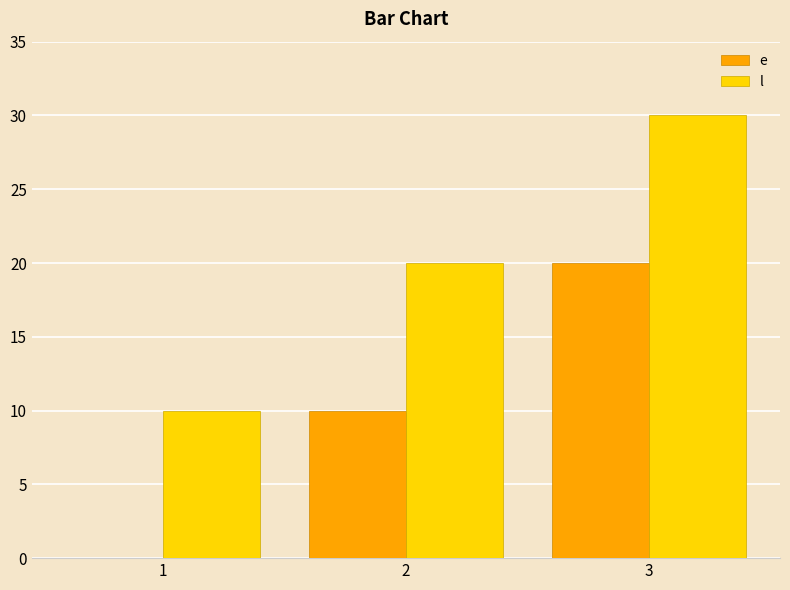

Read the e value at 3.

20